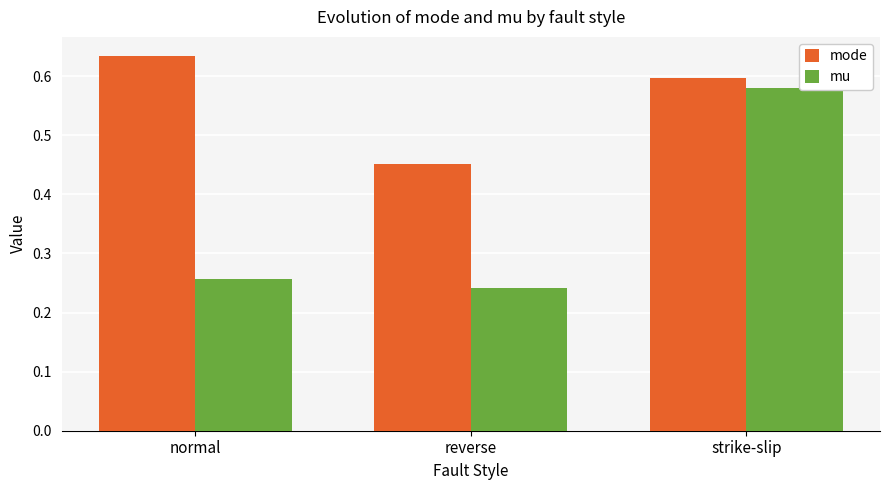

At normal, list the series in order from largest to smallest.

mode, mu